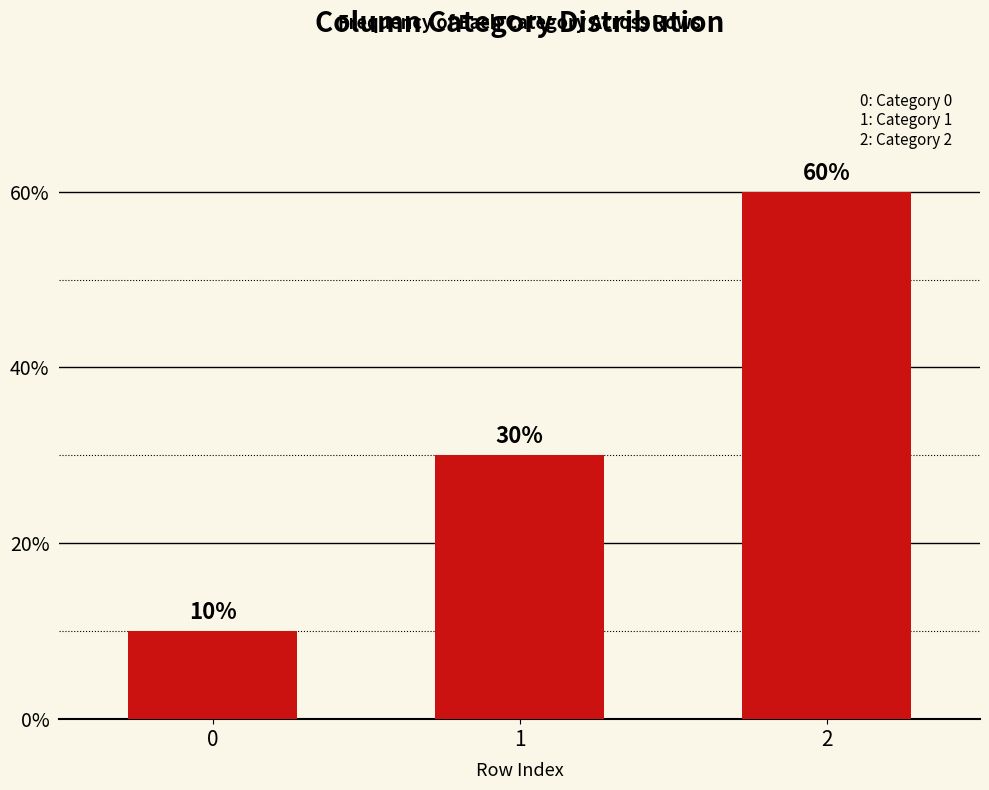

How many bars are there in total?

3